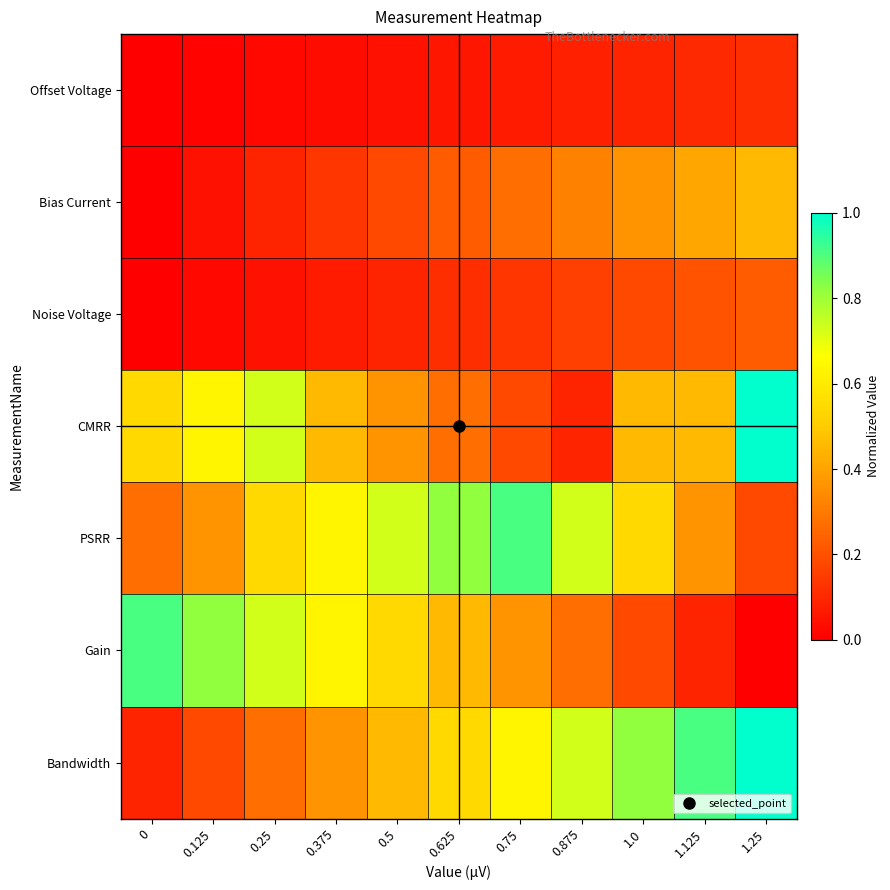

Between 1.25 and 0.375, which is larger?

1.25